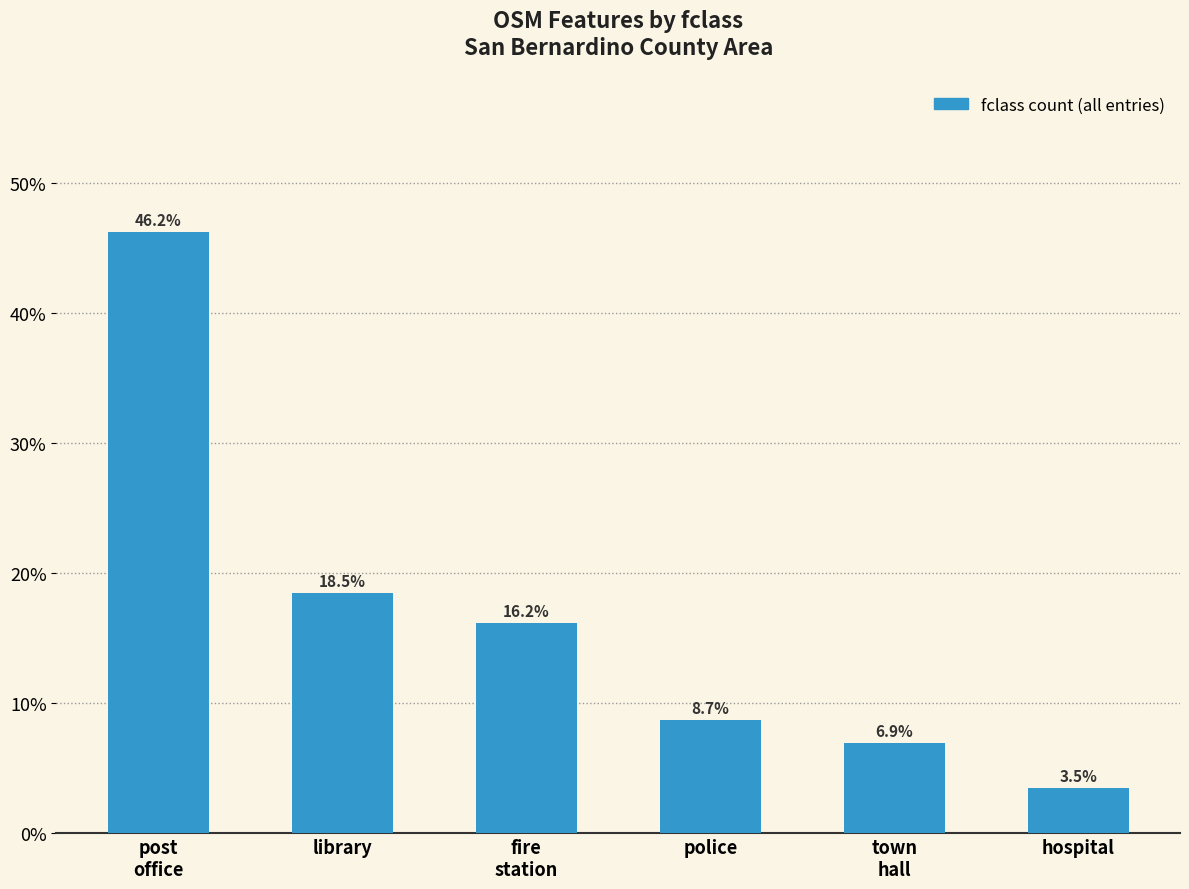

Does the chart contain any negative values?

No